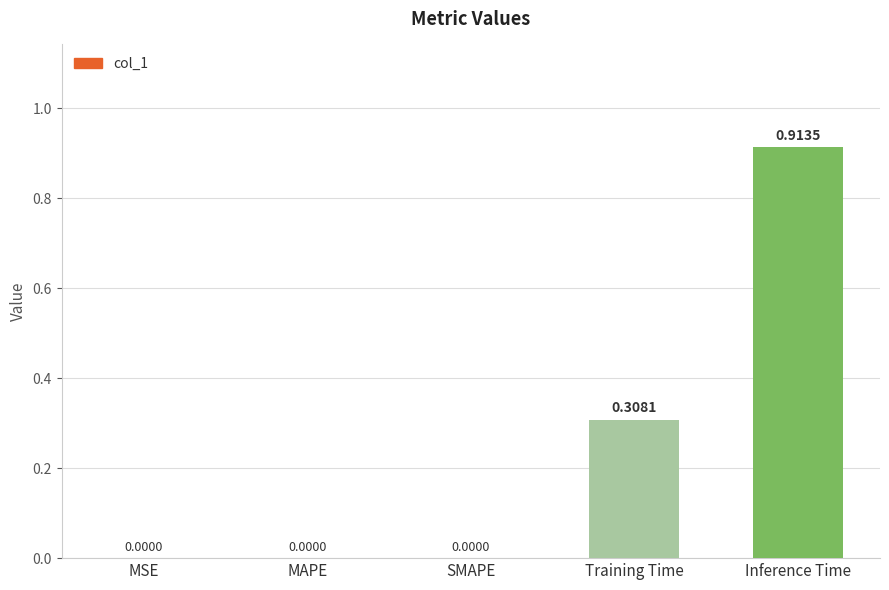

How many categories are shown in the chart?

5